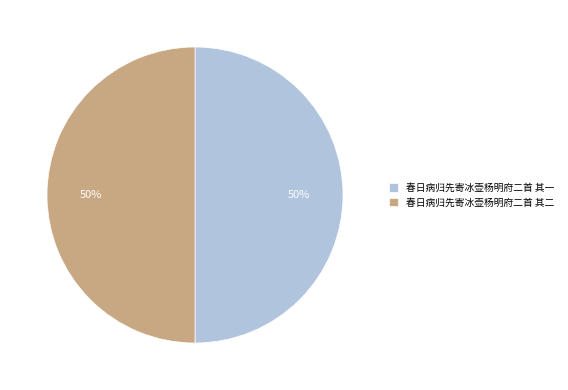

Approximately how many times larger is the value at 春日病归先寄冰壶杨明府二首 其二 compared to 春日病归先寄冰壶杨明府二首 其一?

1.0